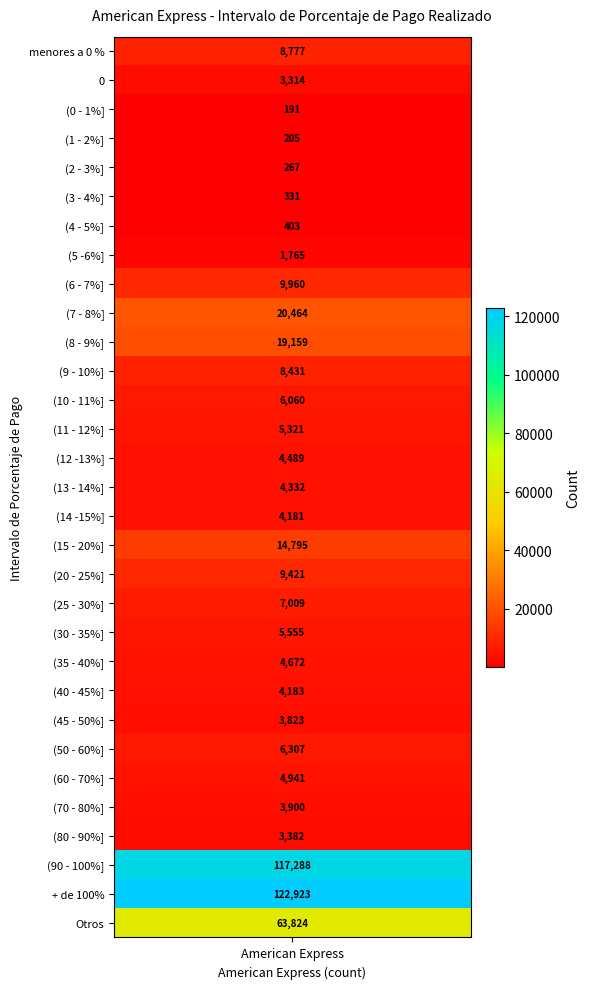

Reading left to right, list all the values displayed in this chart.

8777	3314	191	205	267	331	403	1765	9960	20464	19159	8431	6060	5321	4489	4332	4181	14795	9421	7009	5555	4672	4183	3823	6307	4941	3900	3382	117288	122923	63824